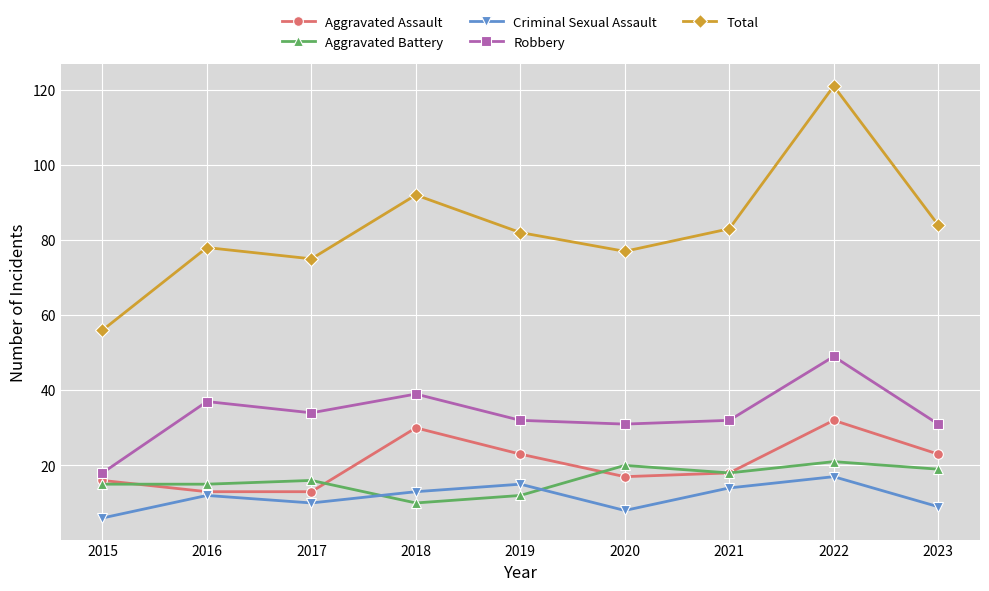

At which category does the chart reach its minimum across all series?

2015